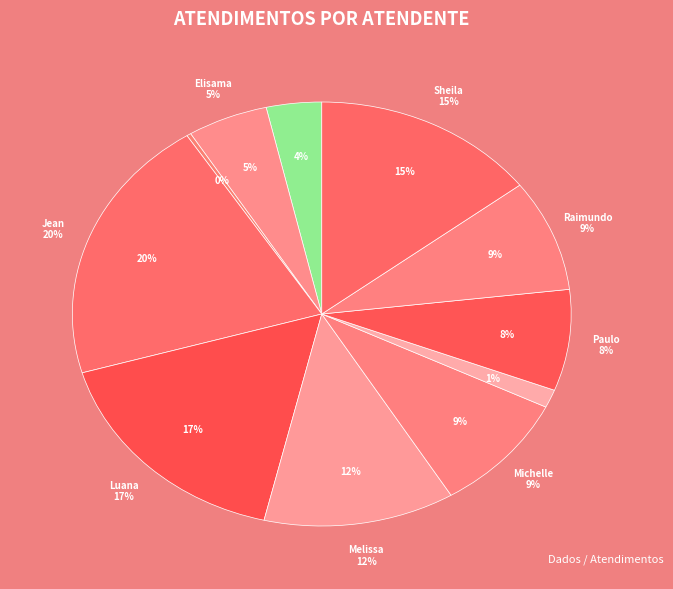

What is the ratio of the value at Sheila Catarina de Campos to the value at Melissa Maria Caleffi Zechini?

1.2